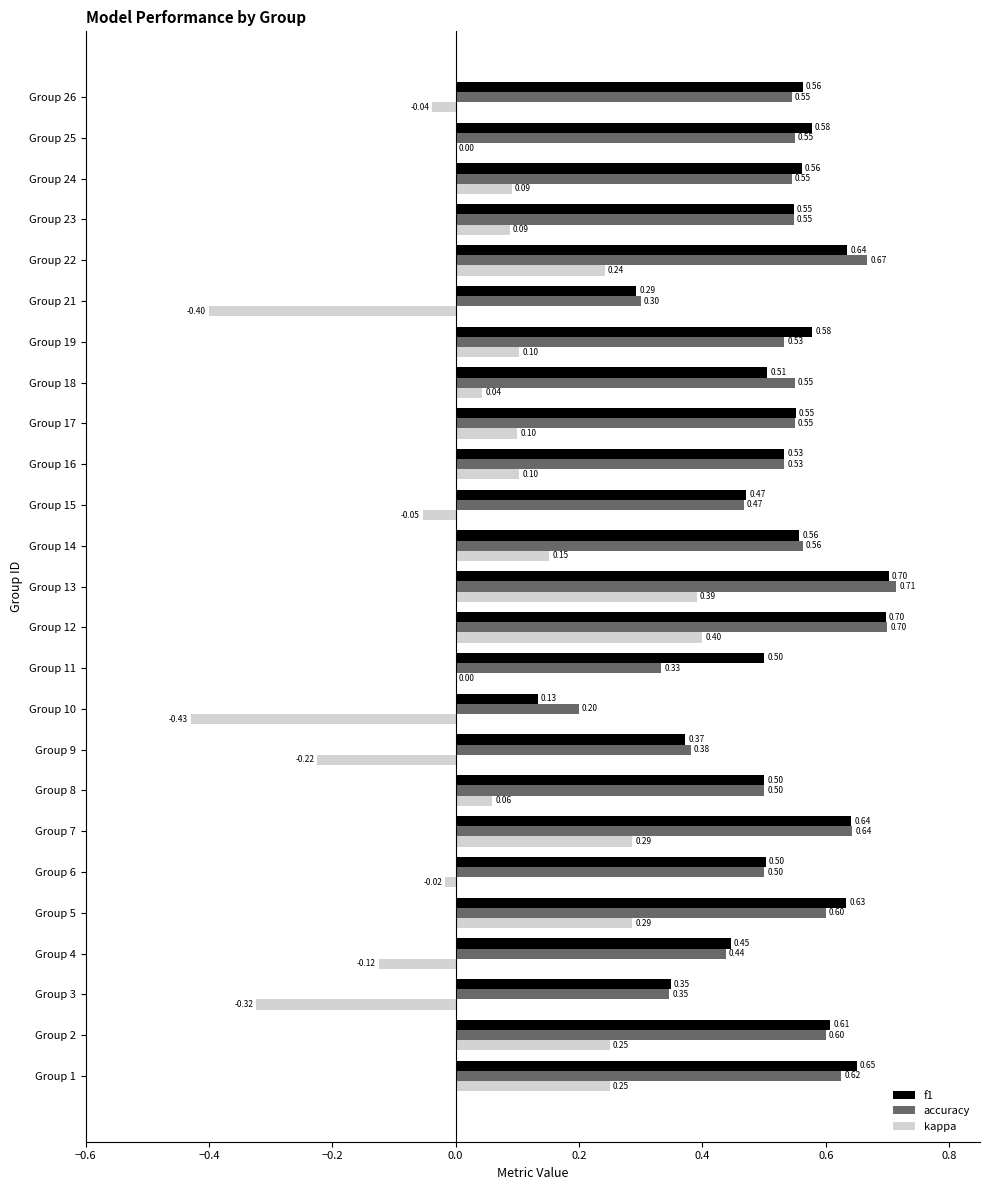

Count the number of categories in the chart.

25